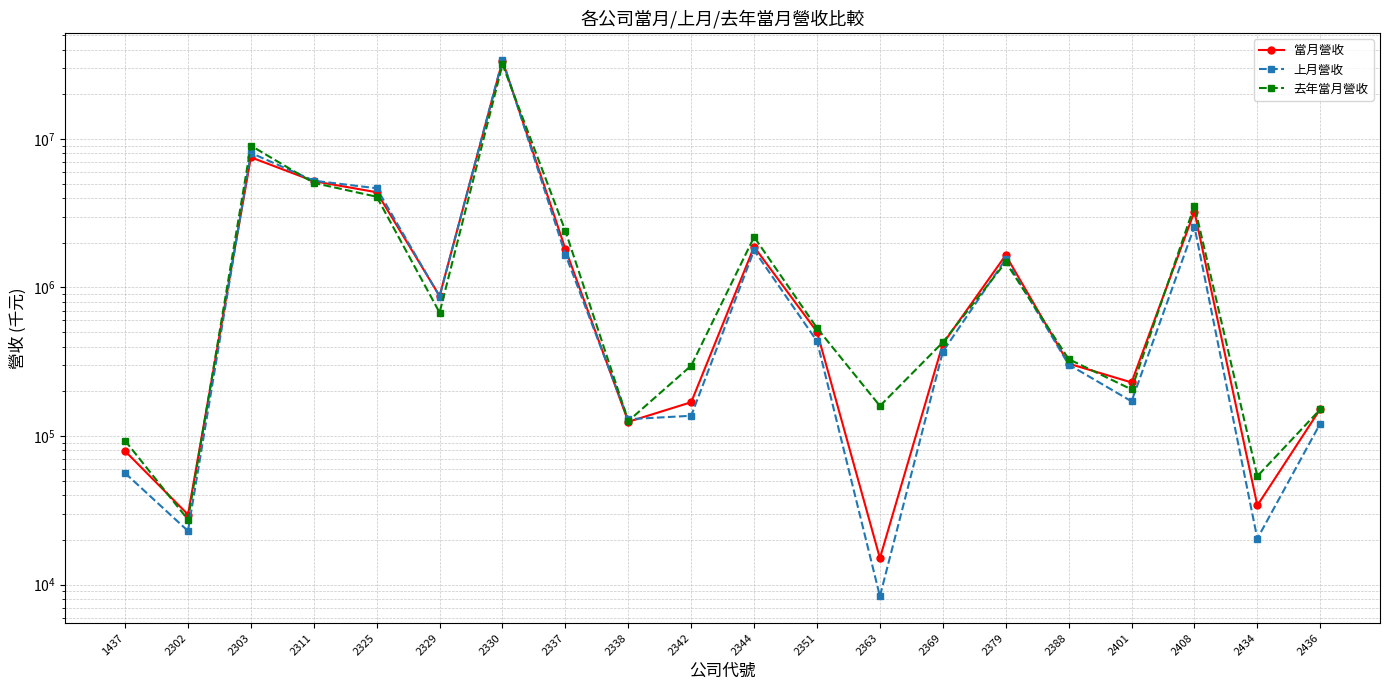

What is the spread (max minus min) of values at 2401?

58342